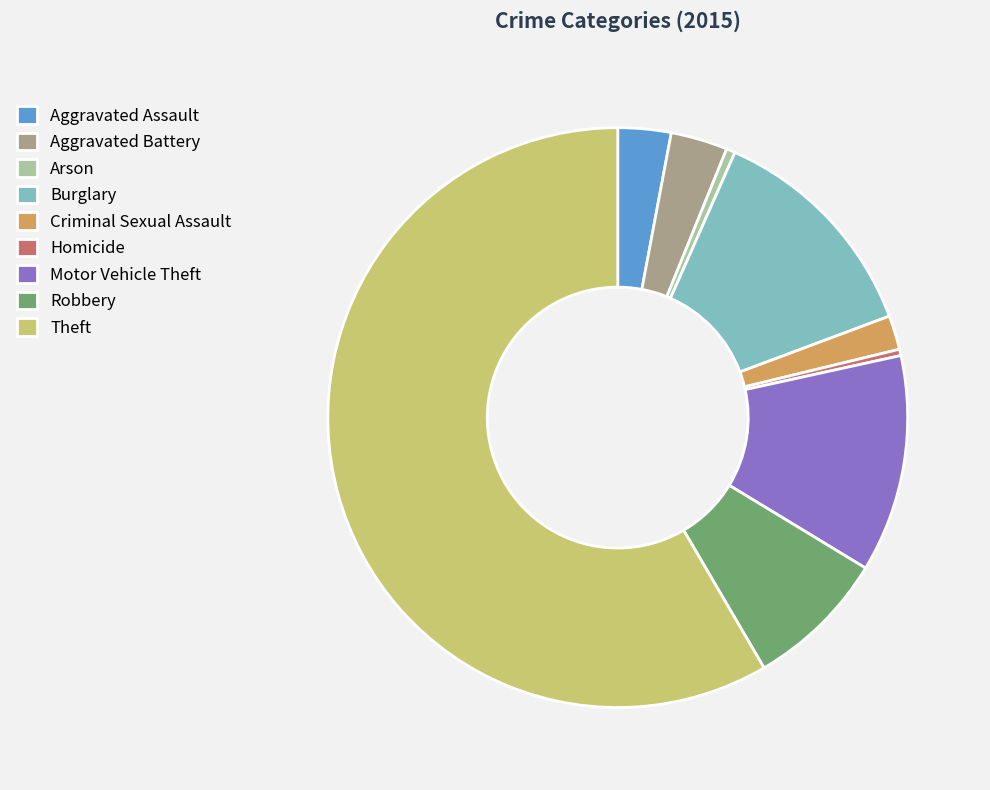

Between Aggravated Assault and Burglary, which is larger?

Burglary